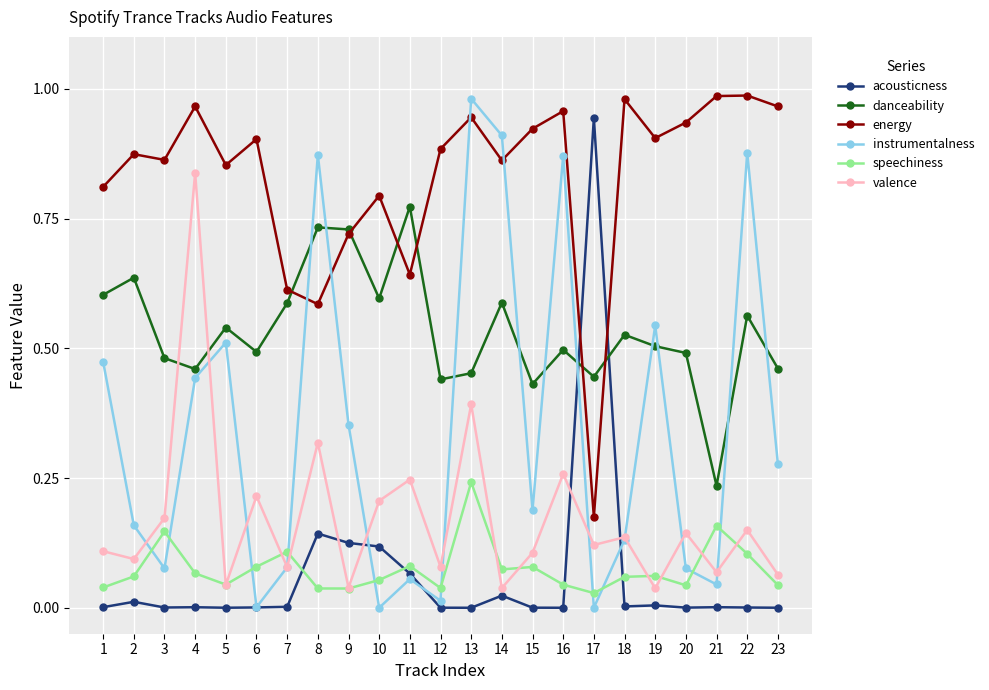

The energy series shows 0.2 at 17. True or false?

True